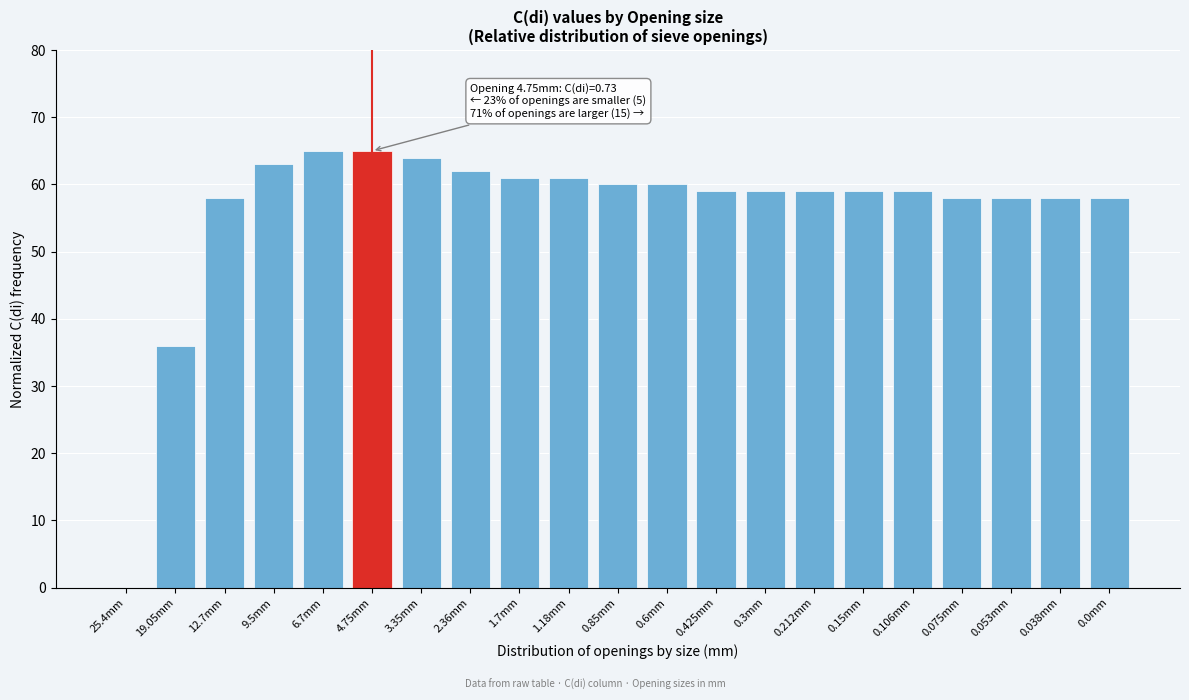

Reading left to right, extract all data points from this chart.

25.4mm=0	19.05mm=36	12.7mm=58	9.5mm=63	6.7mm=65	4.75mm=65	3.35mm=64	2.36mm=62	1.7mm=61	1.18mm=61	0.85mm=60	0.6mm=60	0.425mm=59	0.3mm=59	0.212mm=59	0.15mm=59	0.106mm=59	0.075mm=58	0.053mm=58	0.038mm=58	0.0mm=58